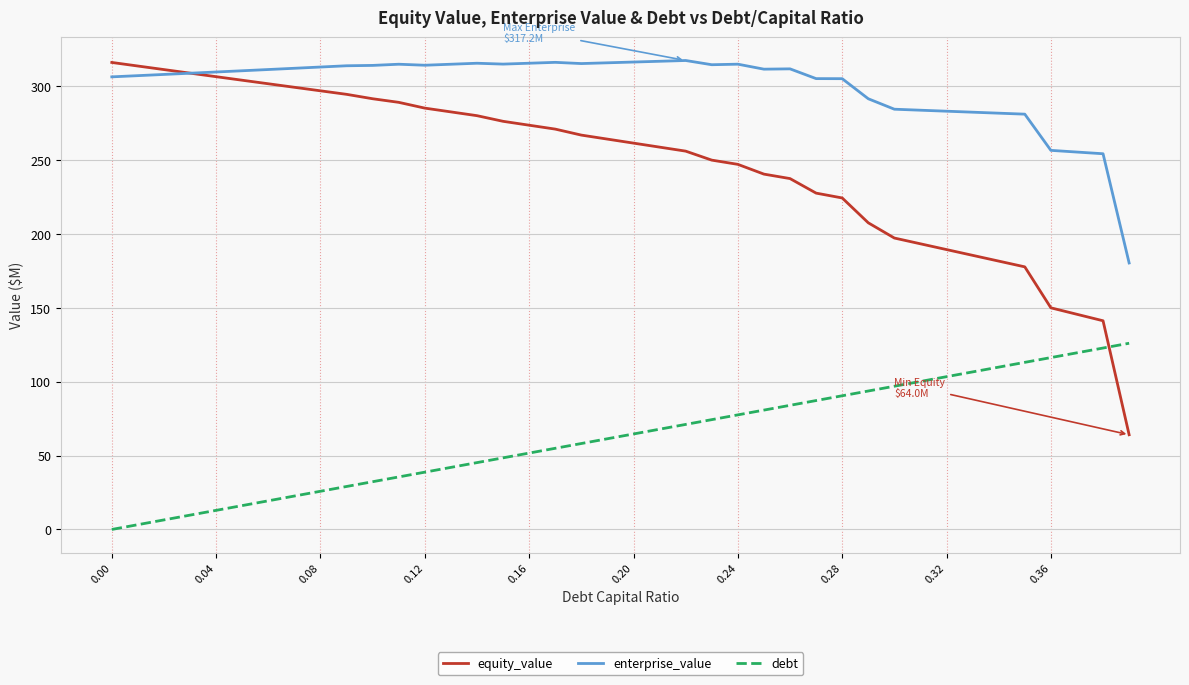

List the series in order of their overall mean, lowest first.

debt, equity_value, enterprise_value